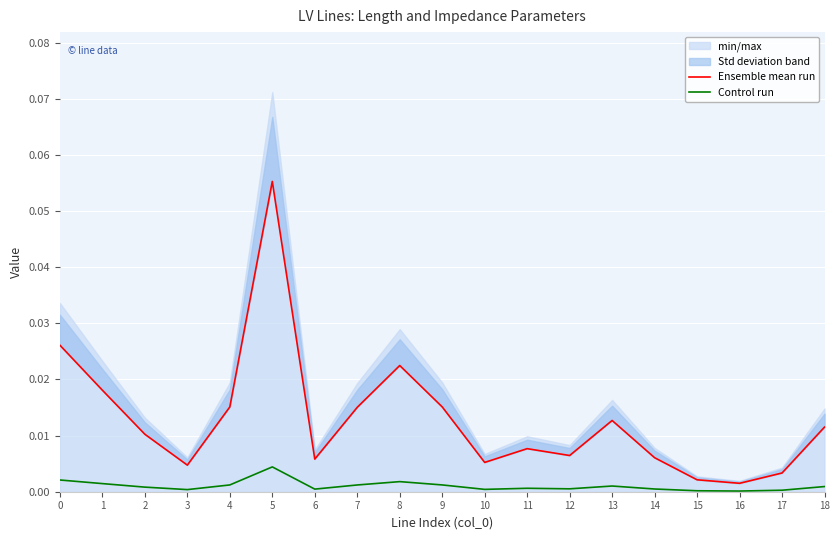

Reading right to left, what are all the values shown in this chart?

Ensemble mean run: 0.0	0.0	0.0	0.0	0.0	0.0	0.0	0.0	0.0	0.0	0.0	0.0	0.0	0.1	0.0	0.0	0.0	0.0	0.0
Control run: 0.0	0.0	0.0	0.0	0.0	0.0	0.0	0.0	0.0	0.0	0.0	0.0	0.0	0.0	0.0	0.0	0.0	0.0	0.0